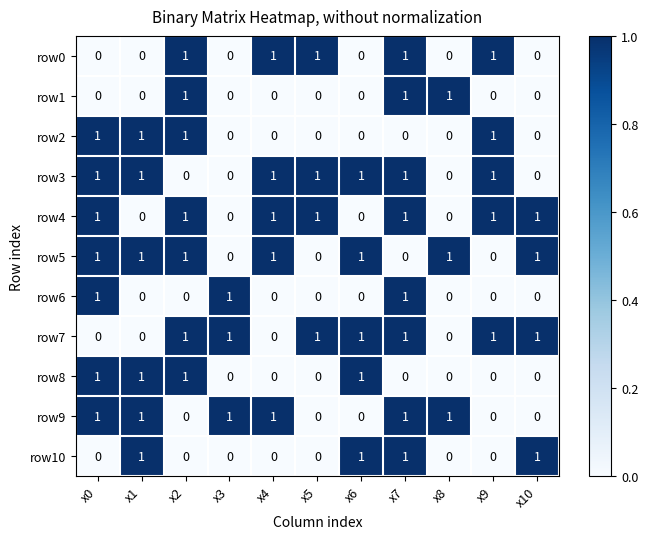

Count the row2 values in the range 0 to 1.

11